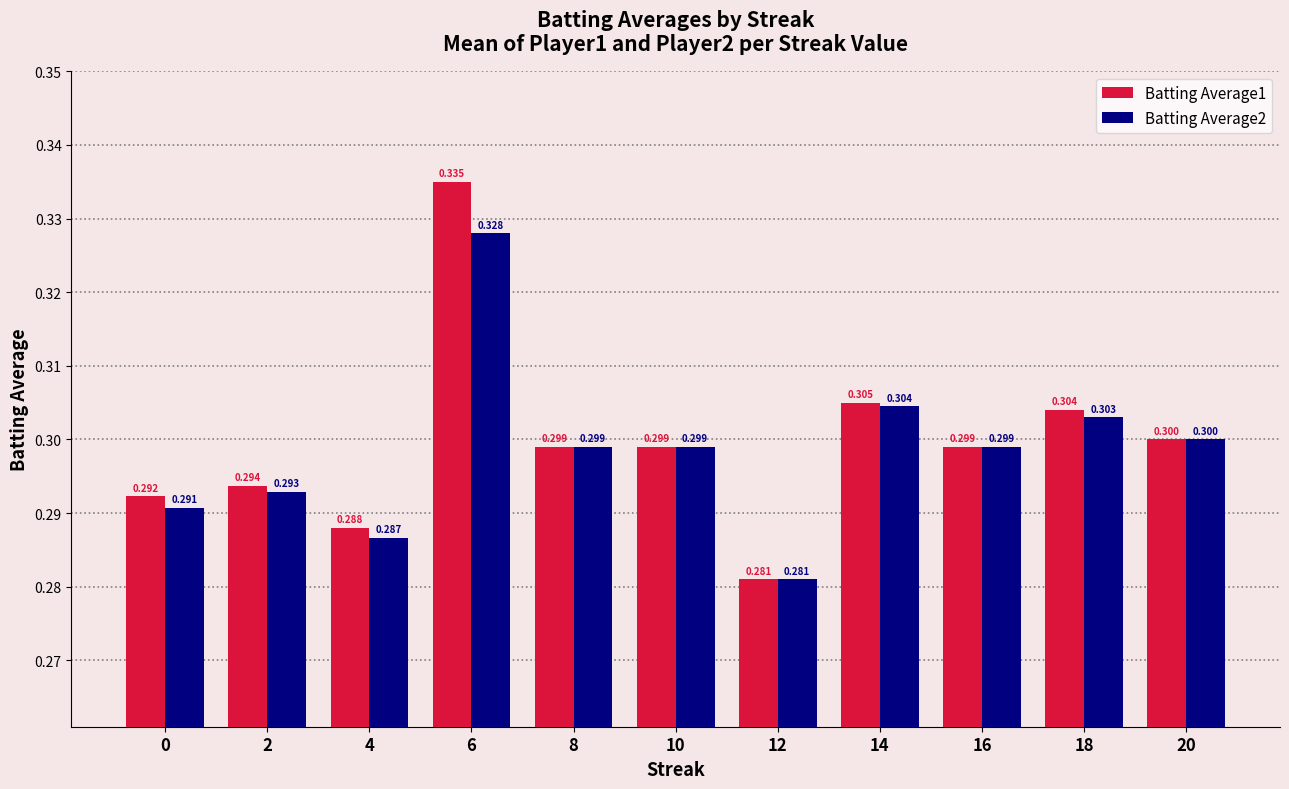

Which series has the largest total across all categories?

Batting Average1